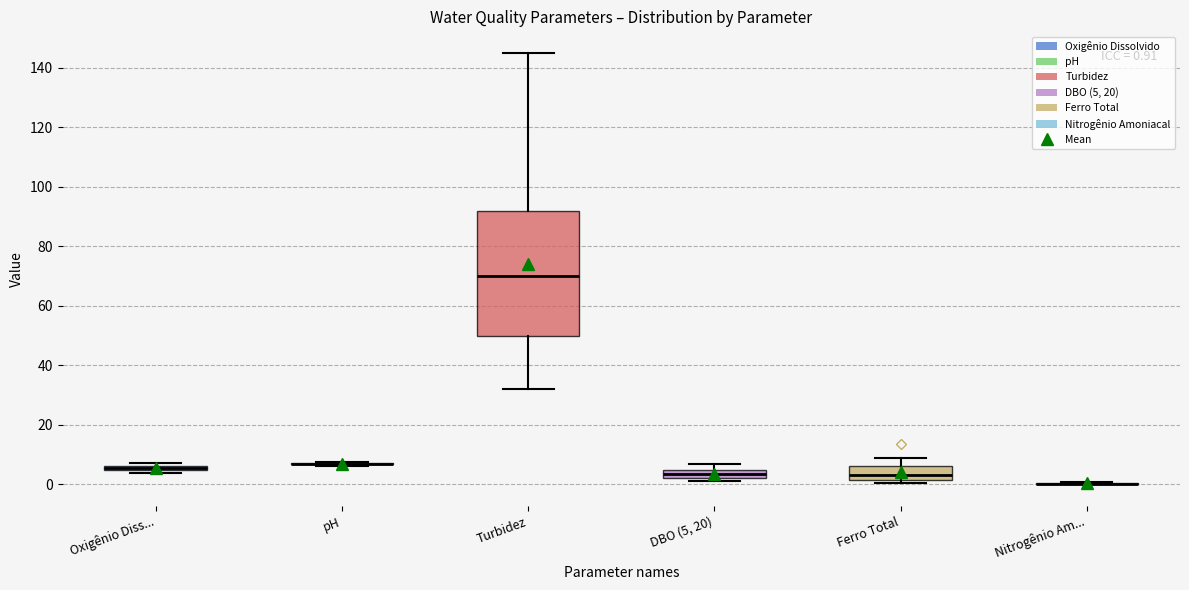

Which box is the tallest, from its lower edge to its upper edge?

Turbidez